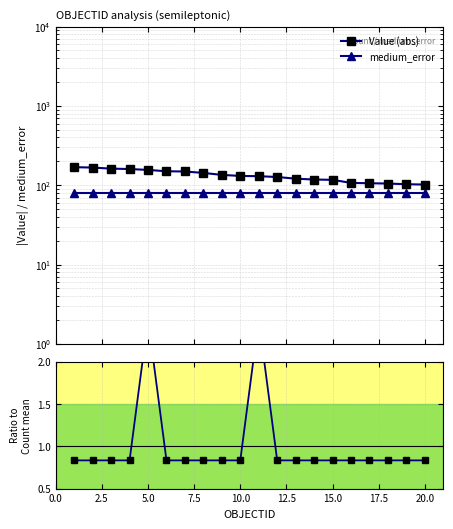

Reading left to right, transcribe all the data shown in this chart.

Value (abs): 169.0	167.0	162.0	160.0	156.0	150.0	149.0	143.0	135.0	131.0	130.0	127.0	121.0	118.0	117.0	107.0	106.0	105.0	103.0	102.0
medium_error: 80.1	80.1	80.1	80.1	80.1	80.1	80.1	80.1	80.1	80.1	80.1	80.1	80.1	80.1	80.1	80.1	80.1	80.1	80.1	80.1
Count ratio: 0.8	0.8	0.8	0.8	2.5	0.8	0.8	0.8	0.8	0.8	2.5	0.8	0.8	0.8	0.8	0.8	0.8	0.8	0.8	0.8